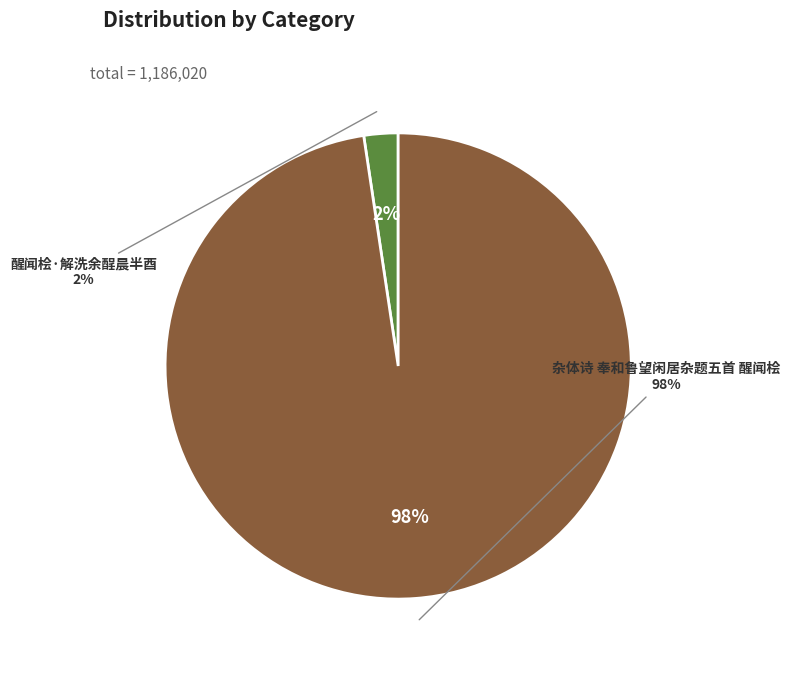

To the nearest percent, what percentage of the pie is 杂体诗 奉和鲁望闲居杂题五首 醒闻桧?

98%